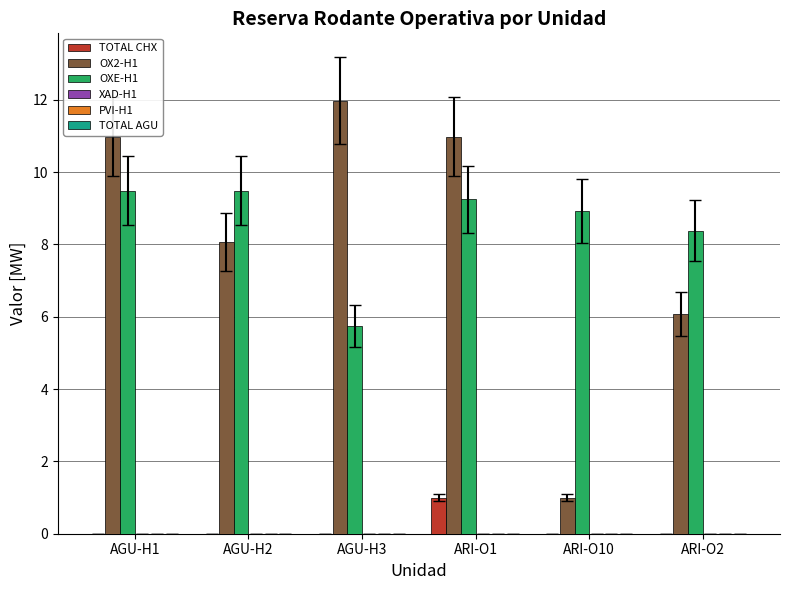

Is it true that TOTAL CHX equals -0.5 at AGU-H3?

False